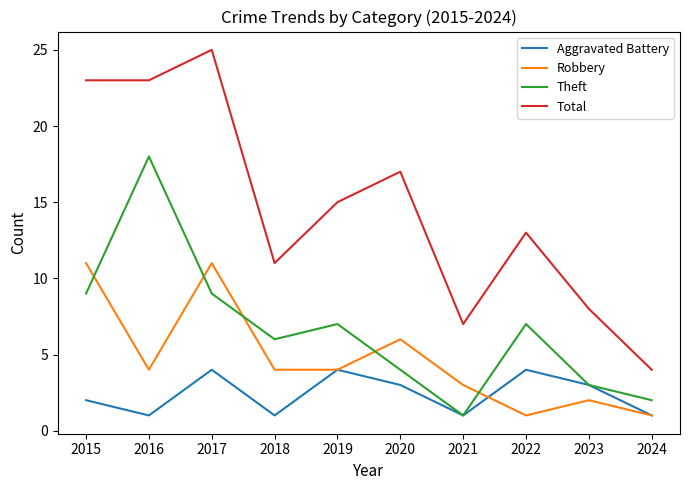

Which series changed the most between 2017 and 2021?

Total